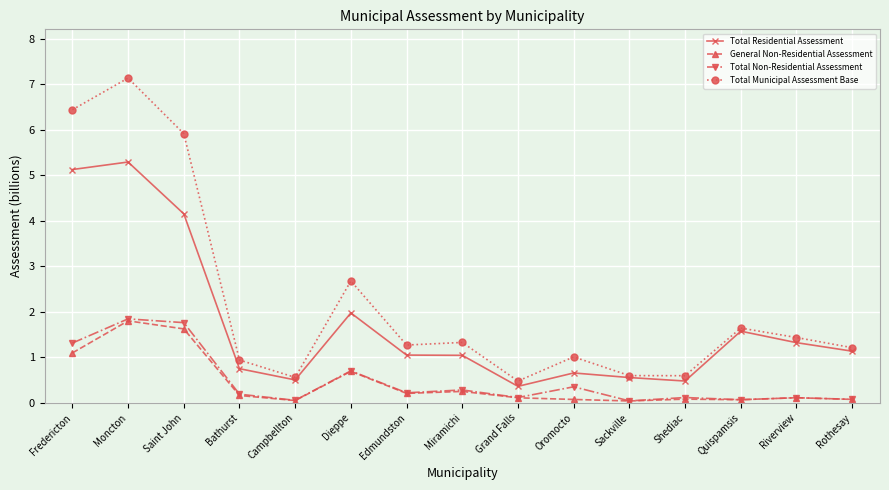

What are all the series names shown in the legend?

Total Residential Assessment, General Non-Residential Assessment, Total Non-Residential Assessment, Total Municipal Assessment Base